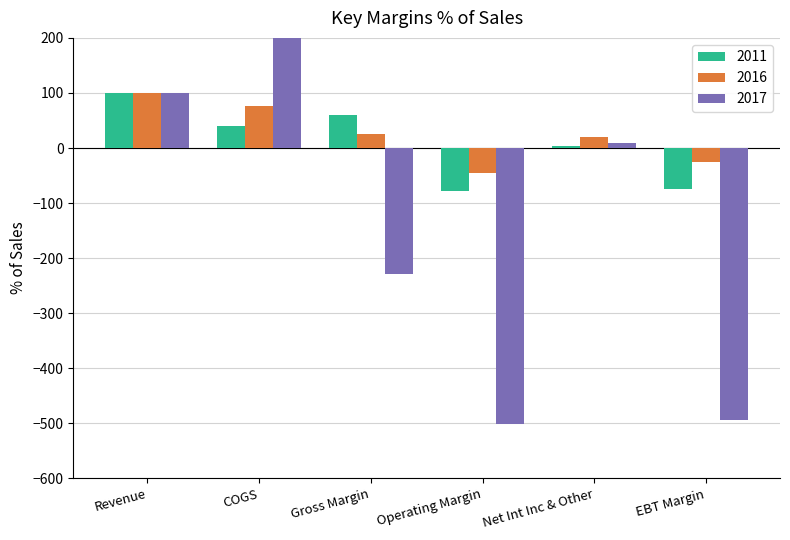

What is the difference between the second highest and second lowest values in the 2011 series?

134.1